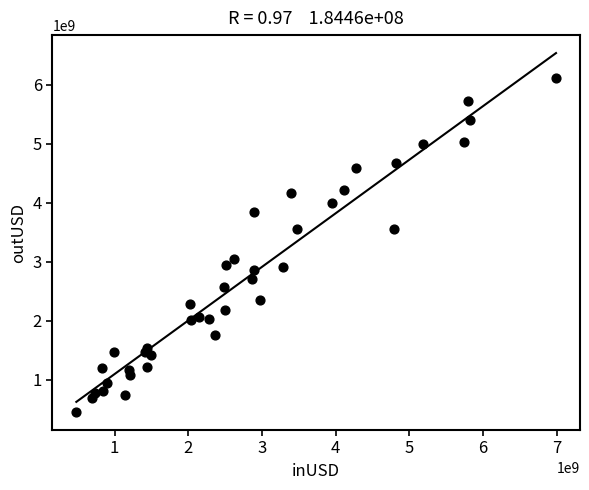

What is the range of X values (max minus min)?

6507657088.8